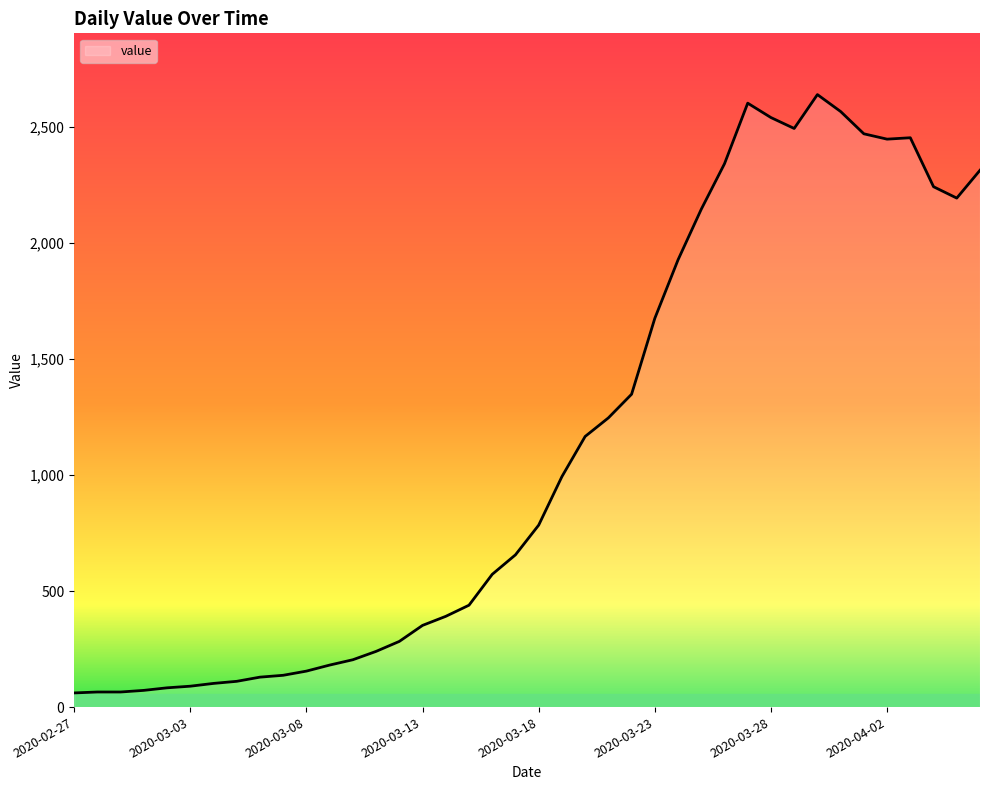

What is the smallest value displayed?

61